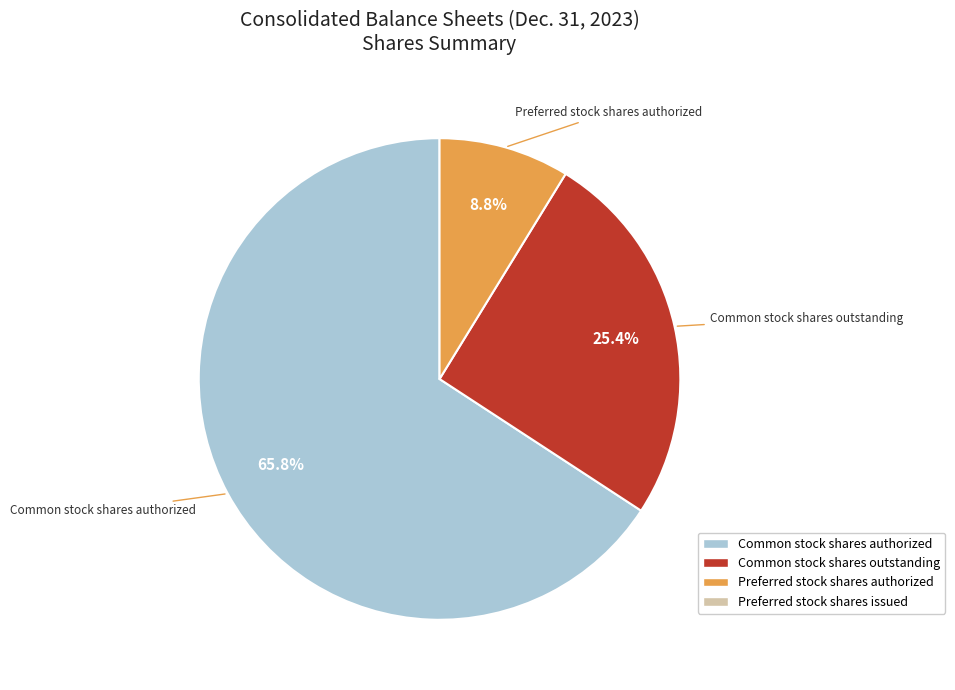

Is there a majority slice in this chart?

Yes